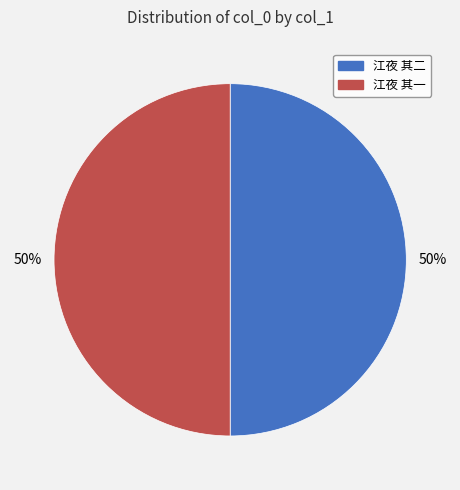

Is it true that 江夜 其二 is 50% of the pie?

True